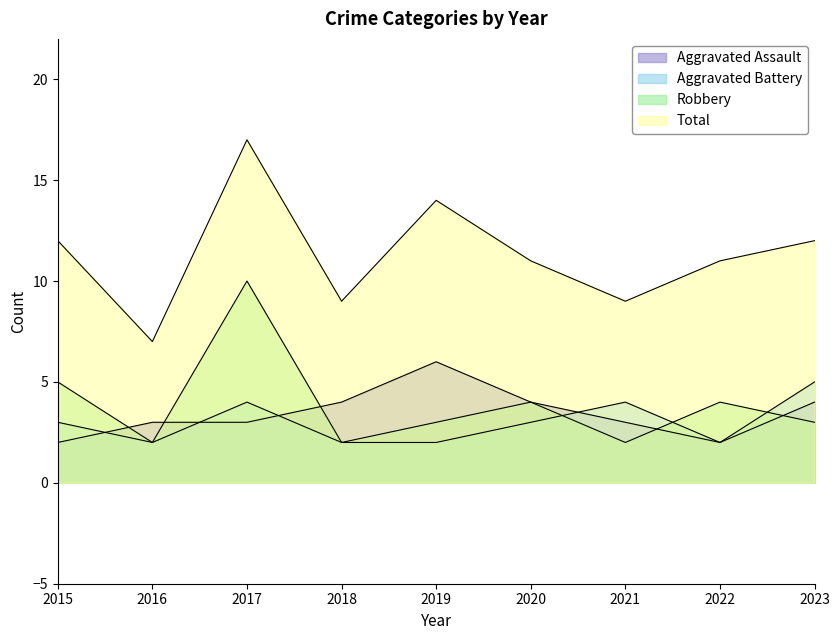

True or false: Total has more than 0 points higher than both neighbors.

True